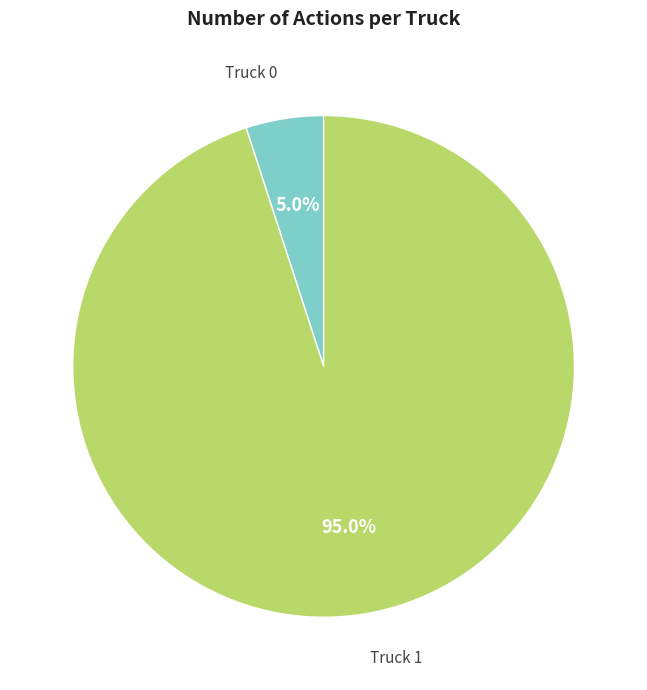

Is there a majority slice in this chart?

Yes